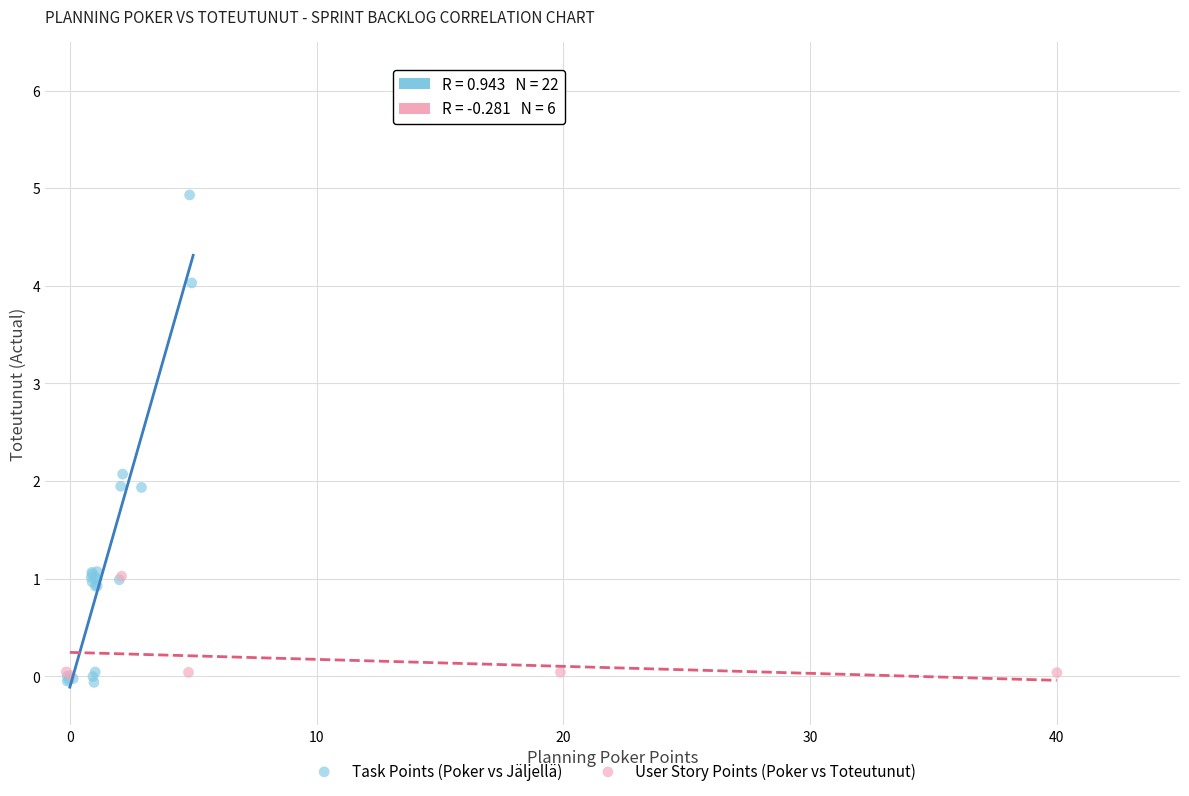

Which series has the widest spread of Y values?

Task Points (Poker vs Jäljellä)